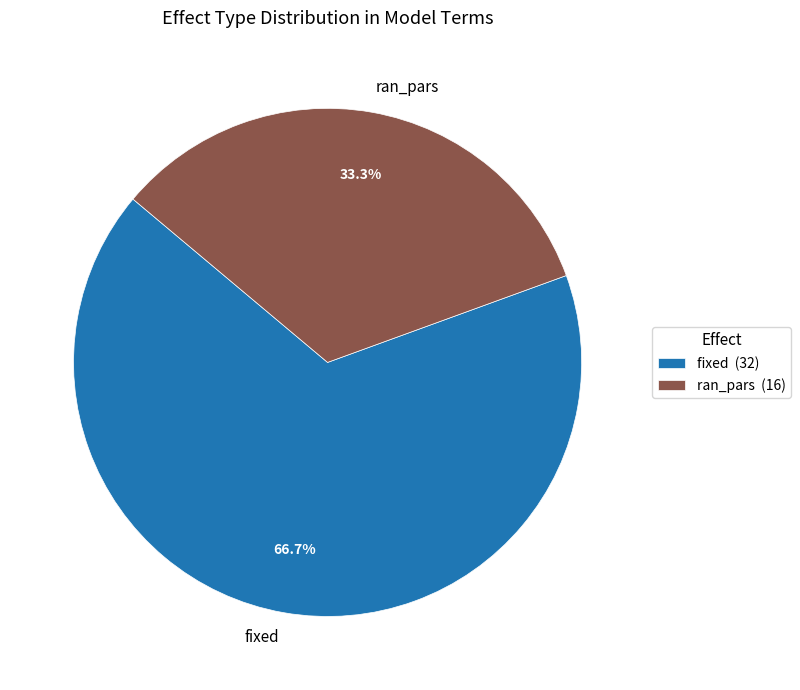

Between ran_pars and fixed, which is larger?

fixed